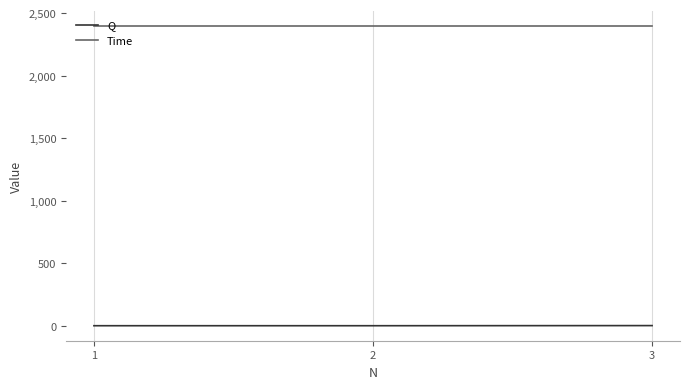

Rank the series at 3 from lowest to highest value.

Q, Time